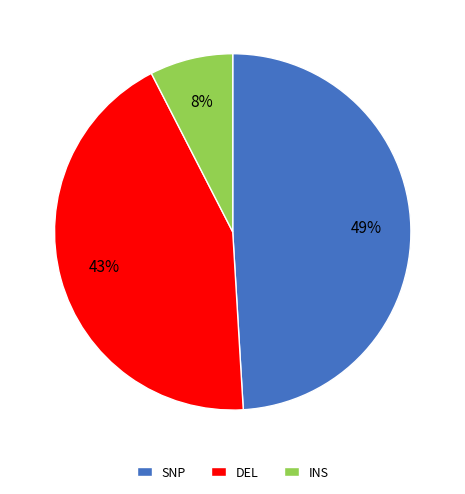

To the nearest percent, what portion does INS represent?

8%